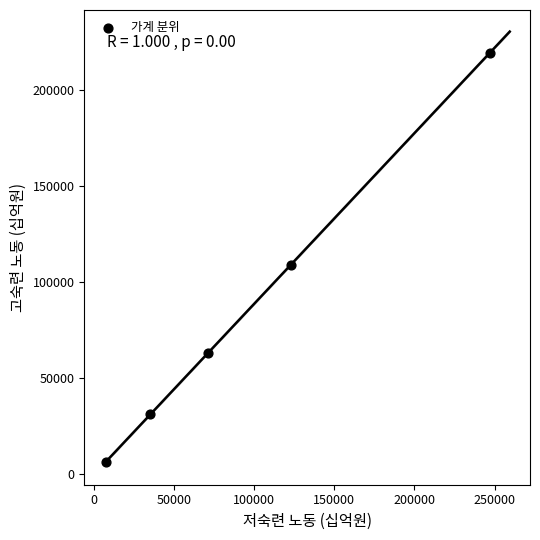

What is the average X value?

96729.8